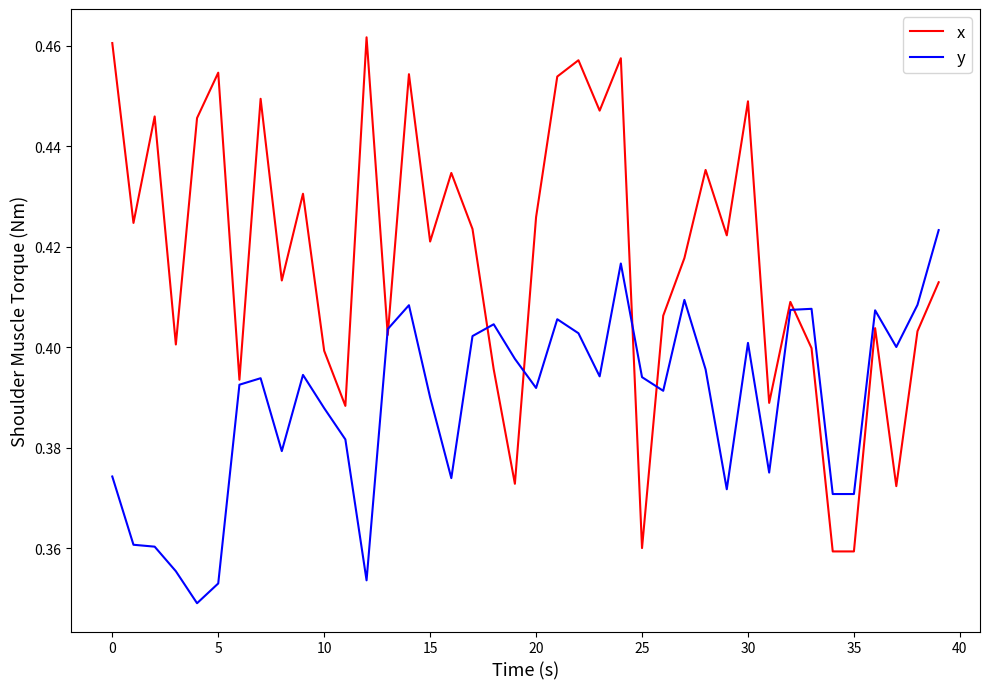

What is the difference between the second highest and minimum values in the y series?

0.1